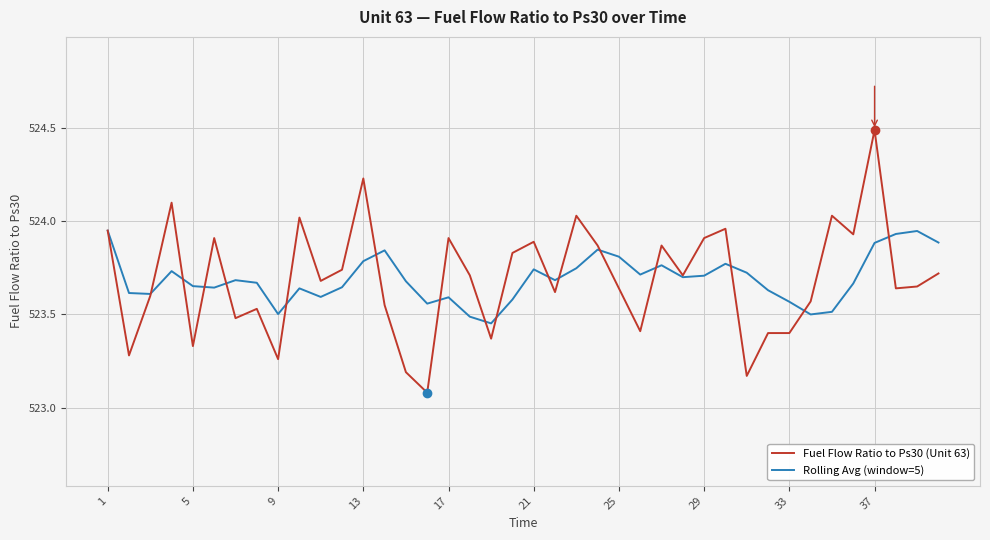

Which series has the largest range (max minus min)?

Fuel Flow Ratio to Ps30 (Unit 63)